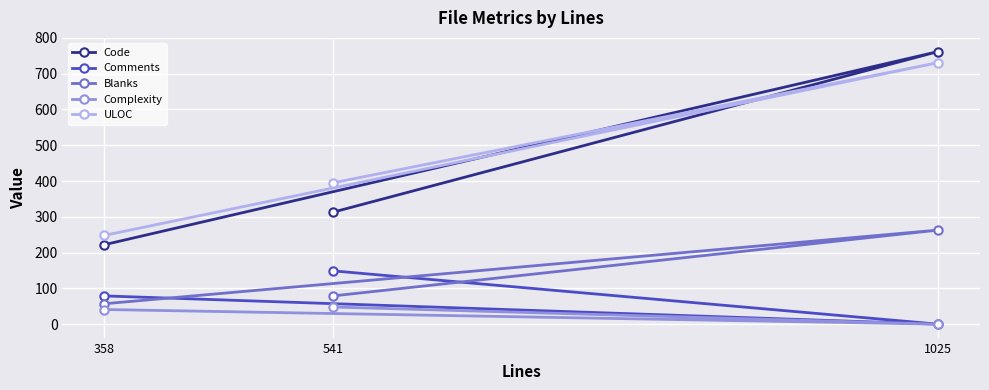

At which label is Blanks closest to 160?

541